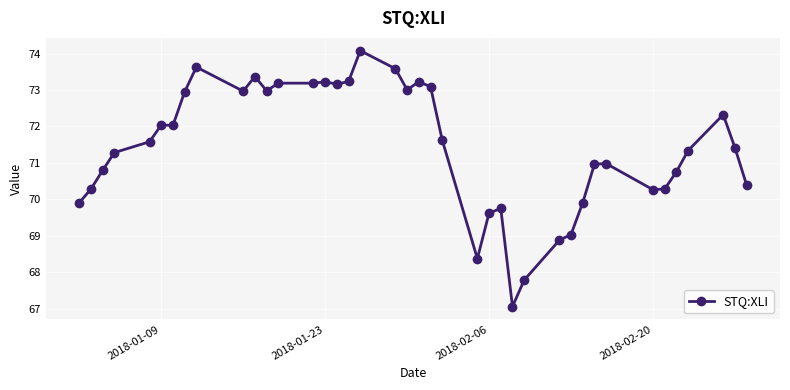

Count the number of categories in the chart.

40